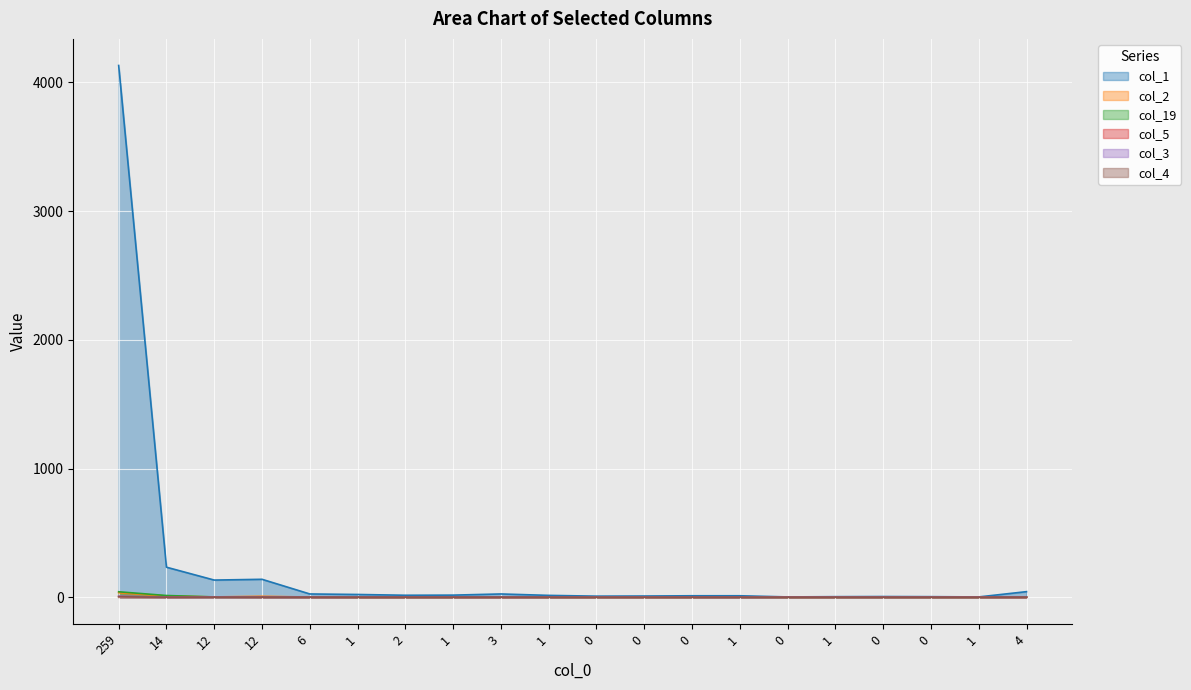

Reading right to left, list all the values displayed in this chart.

col_1: 4=43	1=2	0=4	0=5	1=4	0=2	1=11	0=11	0=9	0=8	1=14	3=25	1=16	2=15	1=21	6=25	12=139	12=133	14=233	259=4132
col_2: 4=0	1=0	0=0	0=0	1=0	0=0	1=1	0=0	0=0	0=0	1=0	3=0	1=0	2=0	1=0	6=1	12=7	12=2	14=9	259=35
col_19: 4=1	1=0	0=0	0=0	1=0	0=0	1=0	0=0	0=0	0=0	1=0	3=1	1=0	2=0	1=0	6=1	12=1	12=2	14=13	259=42
col_5: 4=0	1=0	0=0	0=0	1=0	0=0	1=0	0=0	0=0	0=0	1=0	3=0	1=0	2=0	1=0	6=0	12=0	12=1	14=0	259=5
col_3: 4=0	1=0	0=0	0=0	1=0	0=0	1=0	0=0	0=0	0=0	1=0	3=0	1=0	2=0	1=0	6=0	12=0	12=0	14=0	259=8
col_4: 4=0	1=0	0=0	0=0	1=0	0=0	1=0	0=0	0=0	0=0	1=0	3=0	1=0	2=0	1=0	6=0	12=0	12=0	14=0	259=3